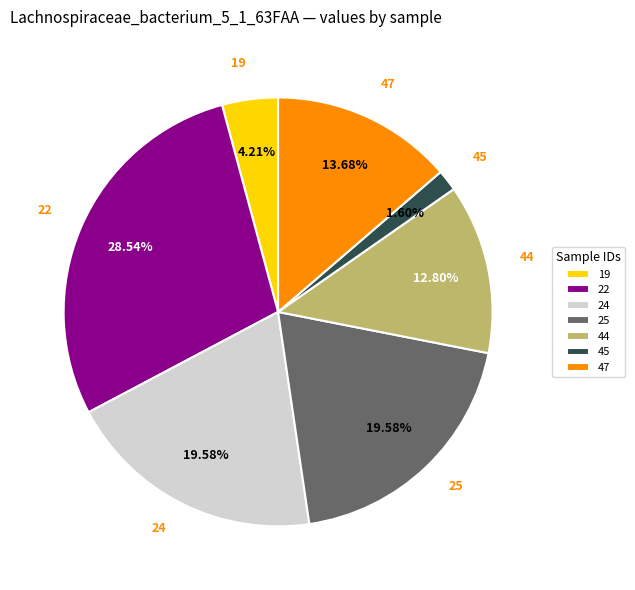

Between 47 and 19, which is larger?

47